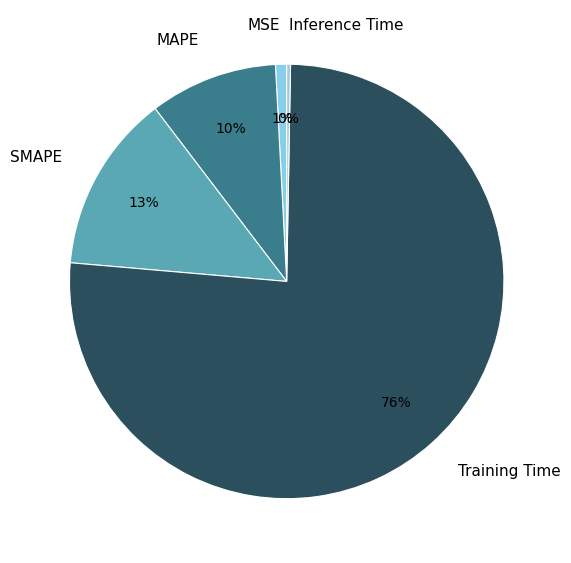

How many slices are in this pie chart?

5